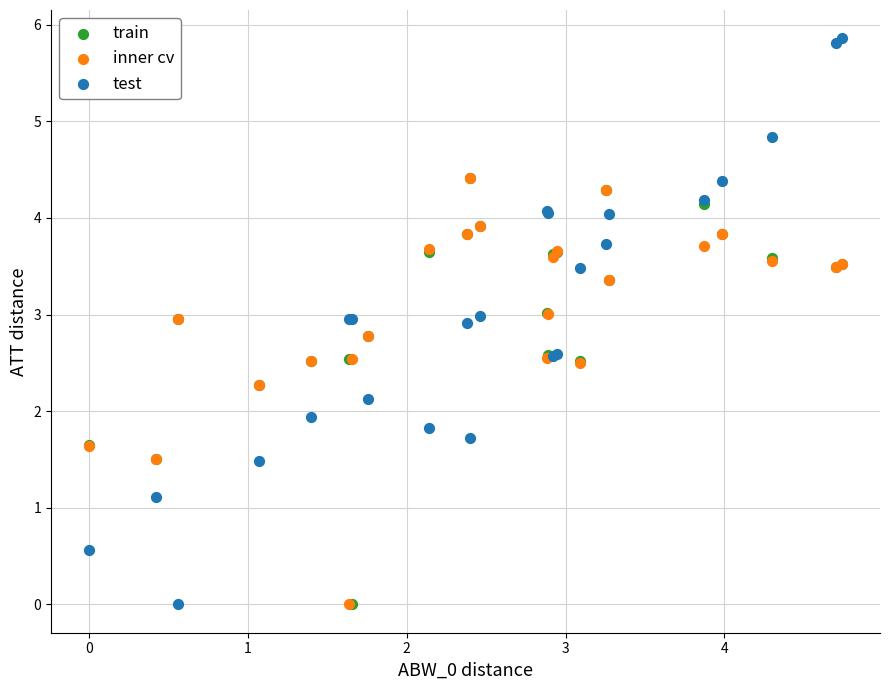

What are all the series names shown in the legend?

train, inner cv, test